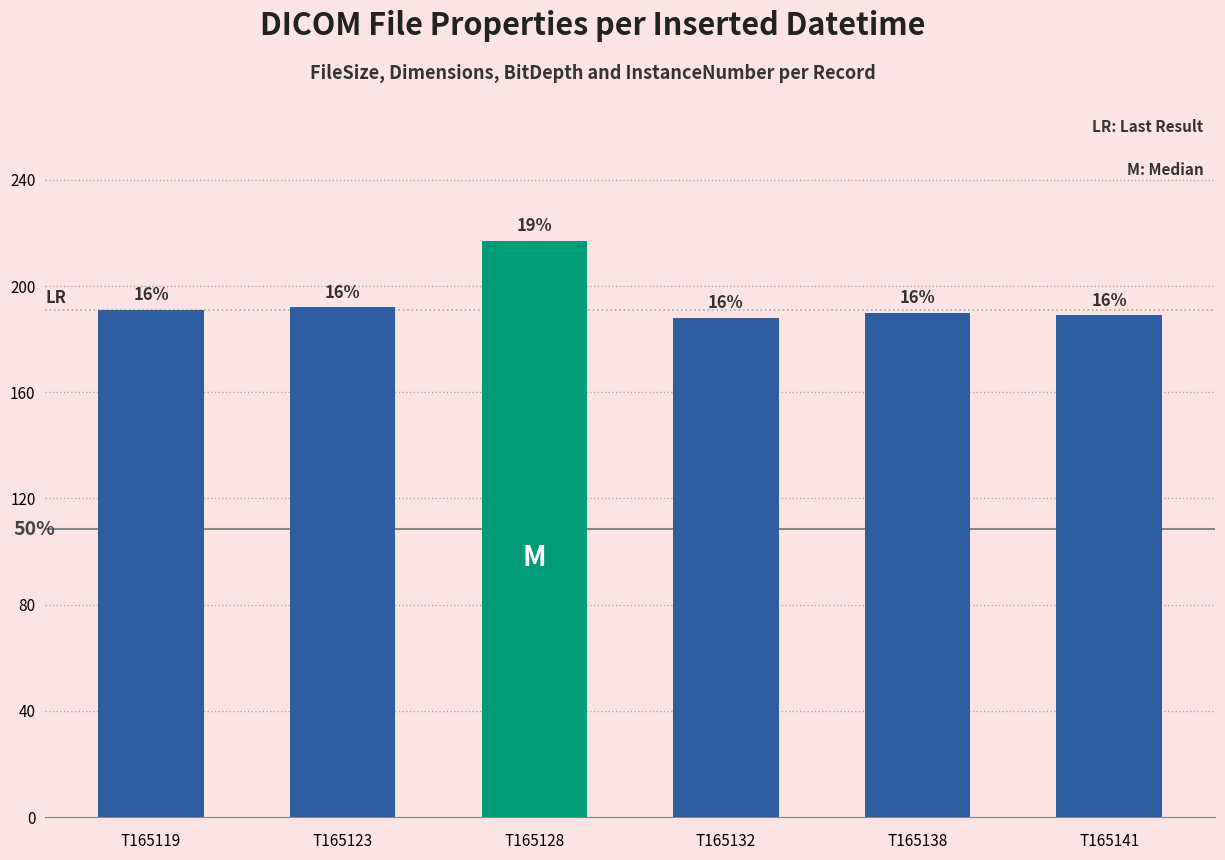

How many bars are there in total?

6